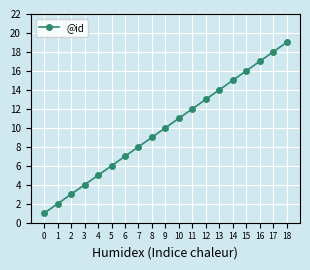

What is the approximate value at 9, to the nearest 10?

10